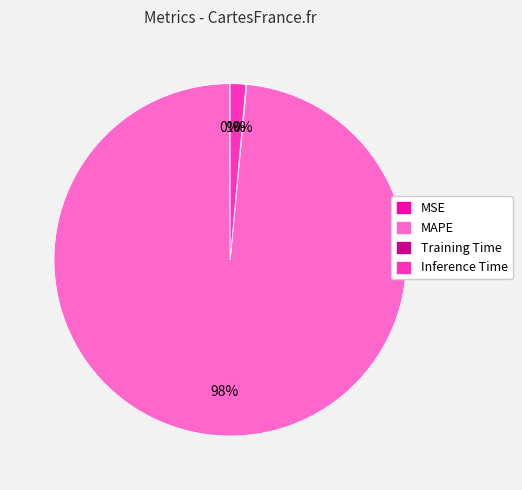

Is MAPE the majority of the pie?

Yes